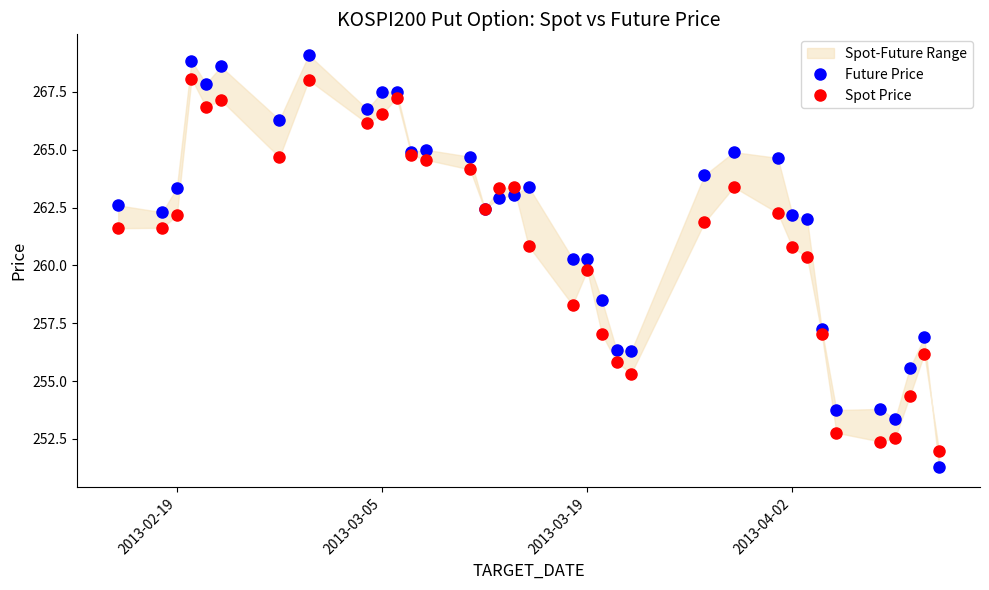

How many lines are shown in the chart?

2